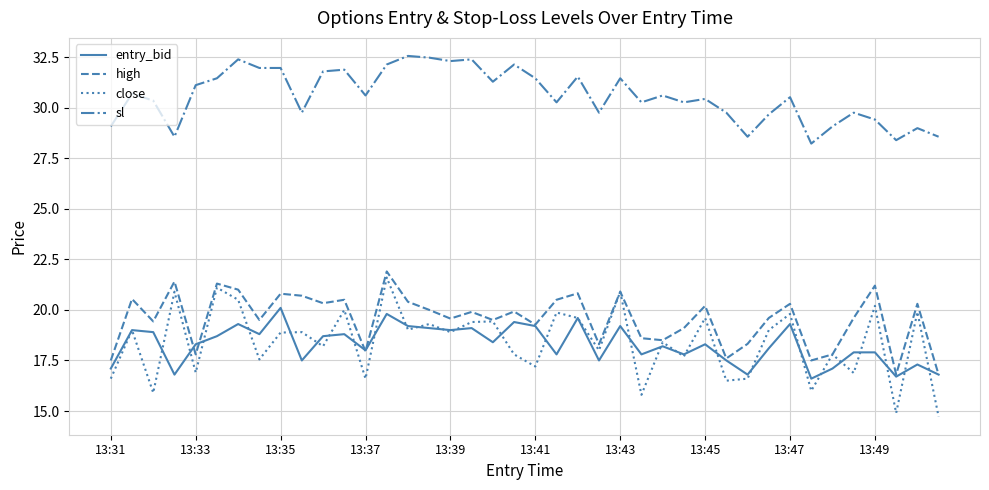

Count the number of categories in the chart.

40